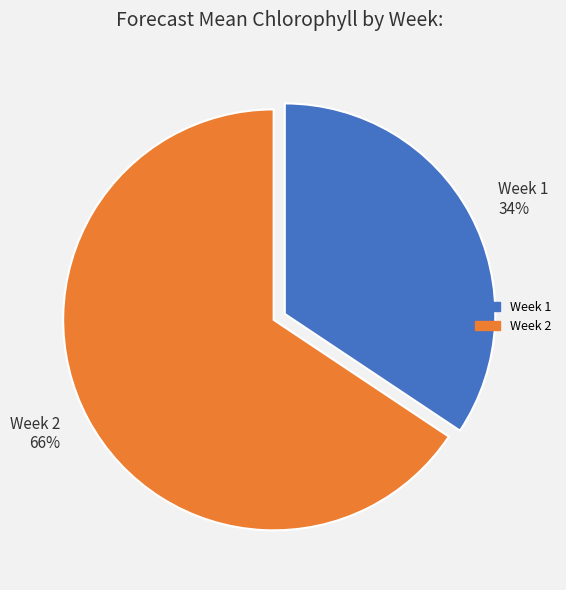

To the nearest percent, what percentage of the pie is Week 2?

66%